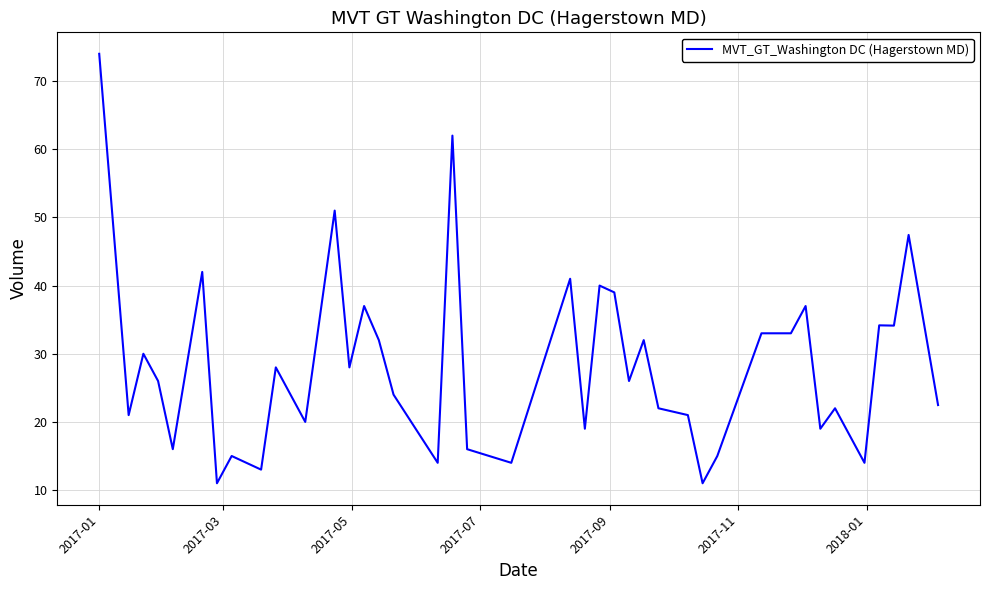

What is the difference between the maximum and minimum values?

63.0